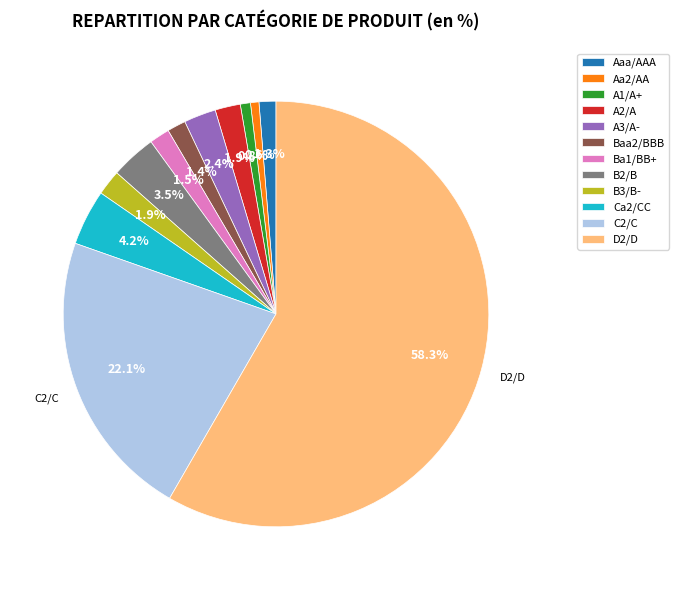

Approximately how many times larger is the value at Ca2/CC compared to Ba1/BB+?

2.8